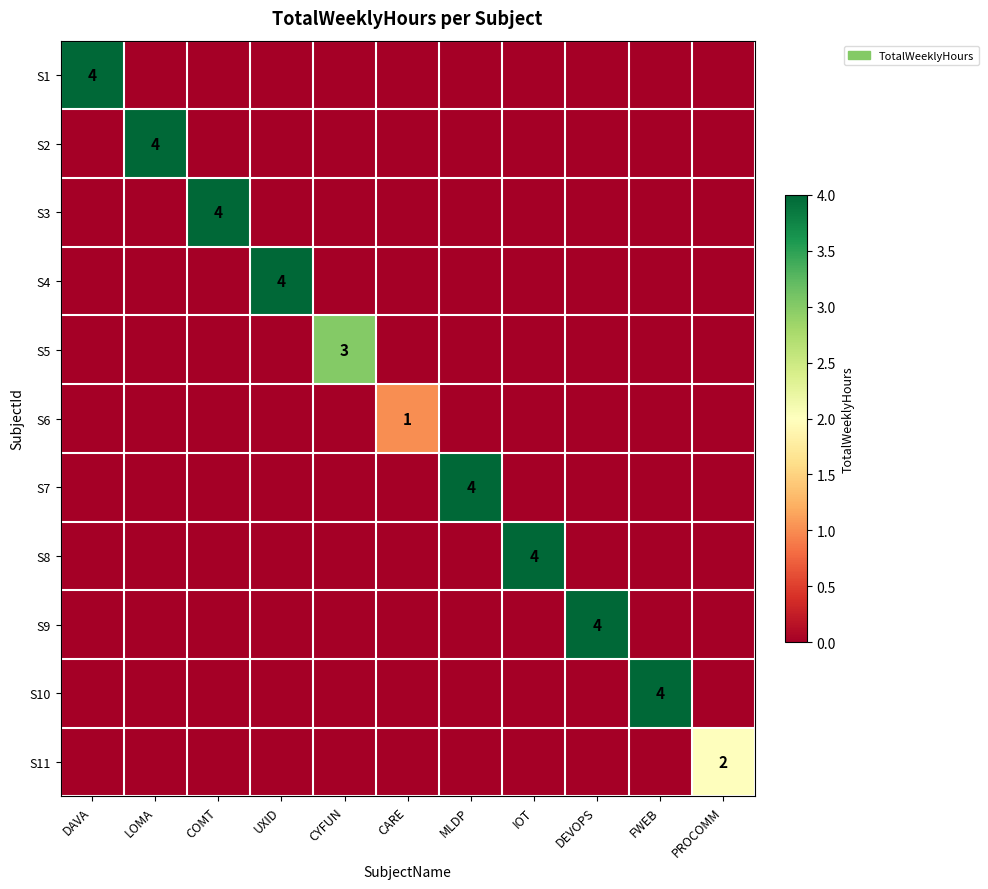

How many series are shown in this chart?

11